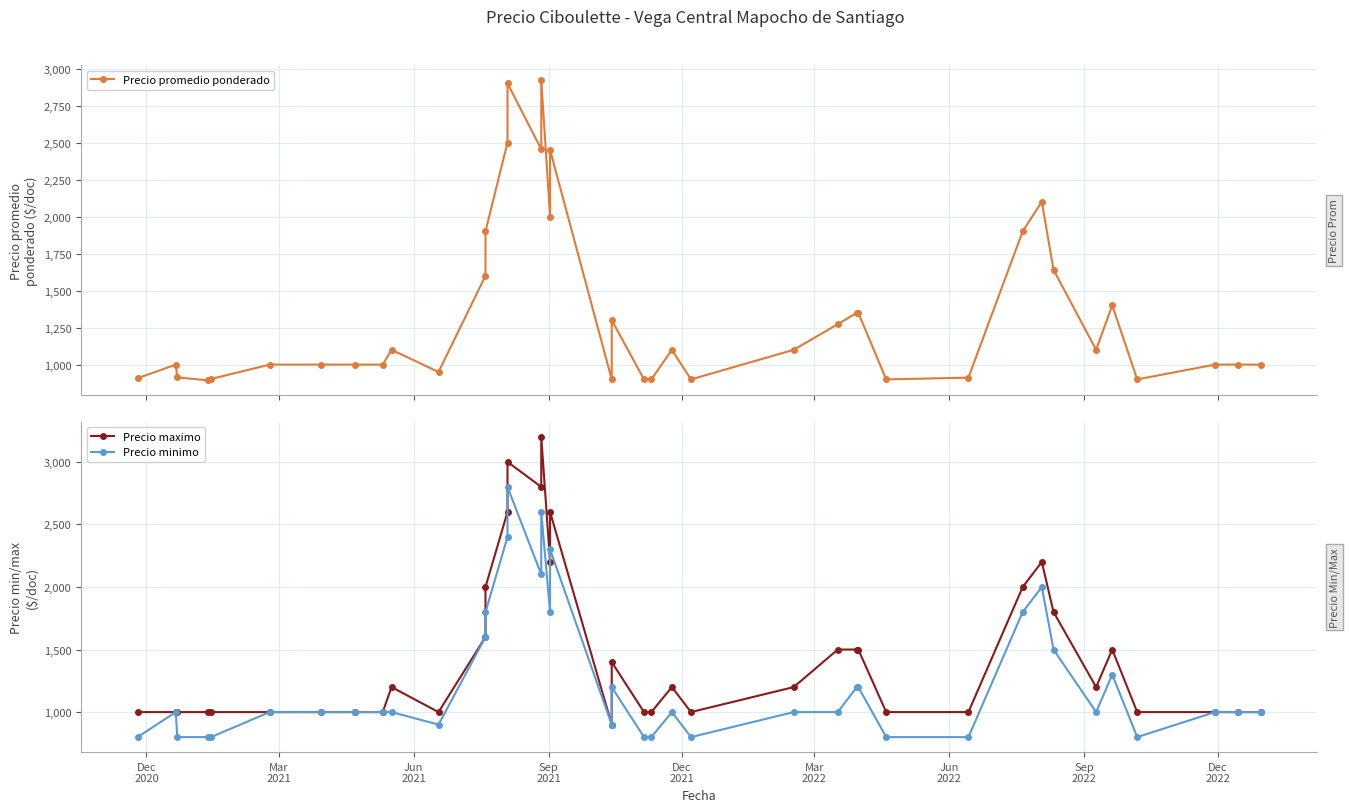

What are all the series names shown in the legend?

Precio promedio ponderado, Precio maximo, Precio minimo